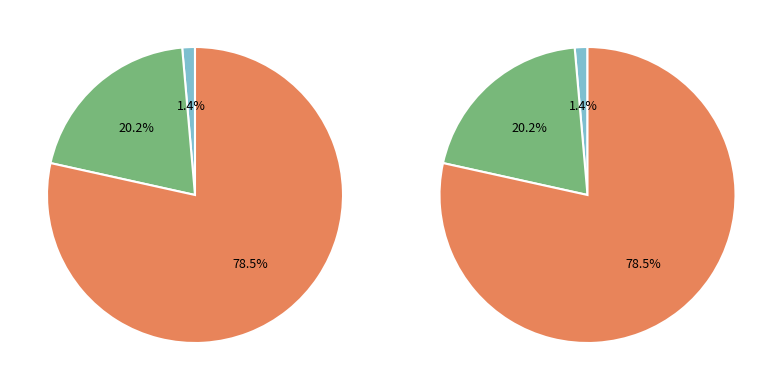

What is the total percentage of MAPE and Inference Time?

98.6%